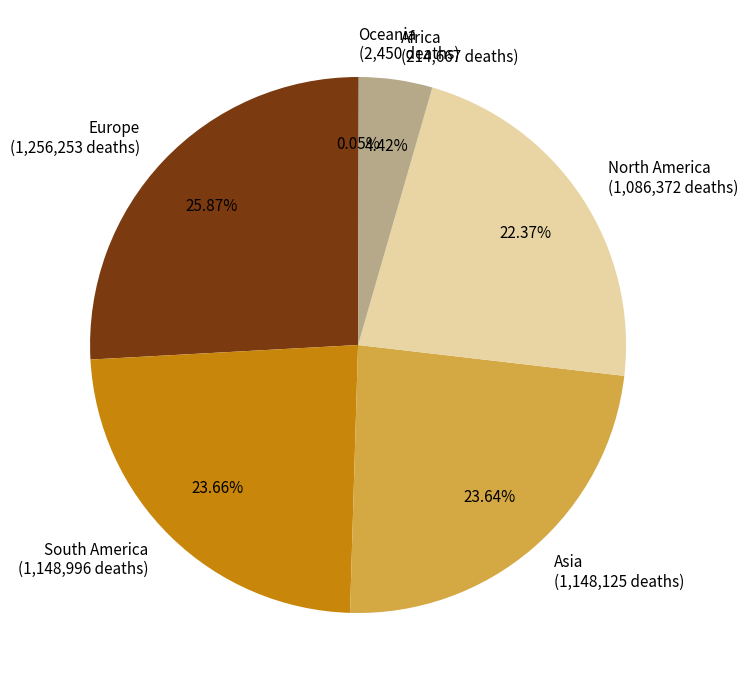

Combined, do South America and Africa account for over 50%?

No